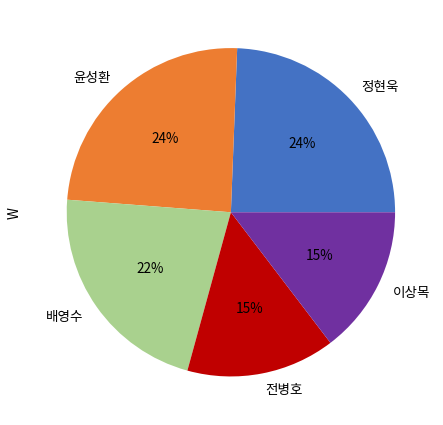

Is the sum of 배영수 and 정현욱 greater than half?

No